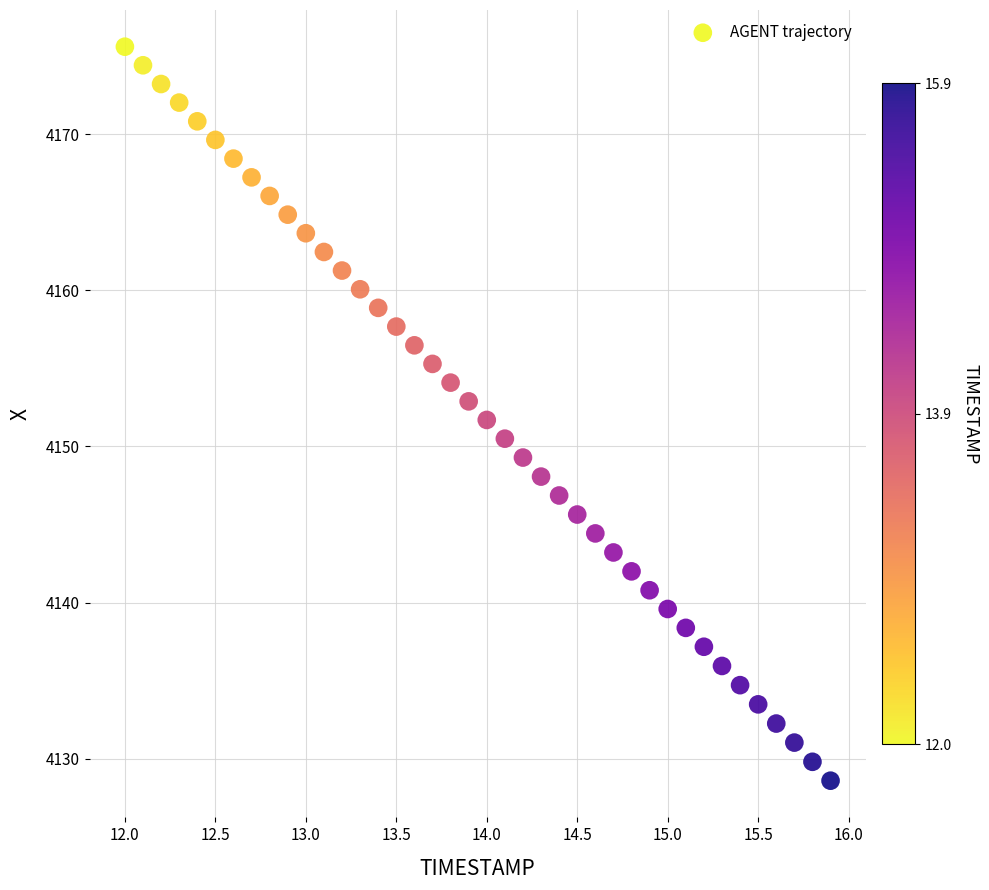

What is the range of Y values (max minus min)?

47.0